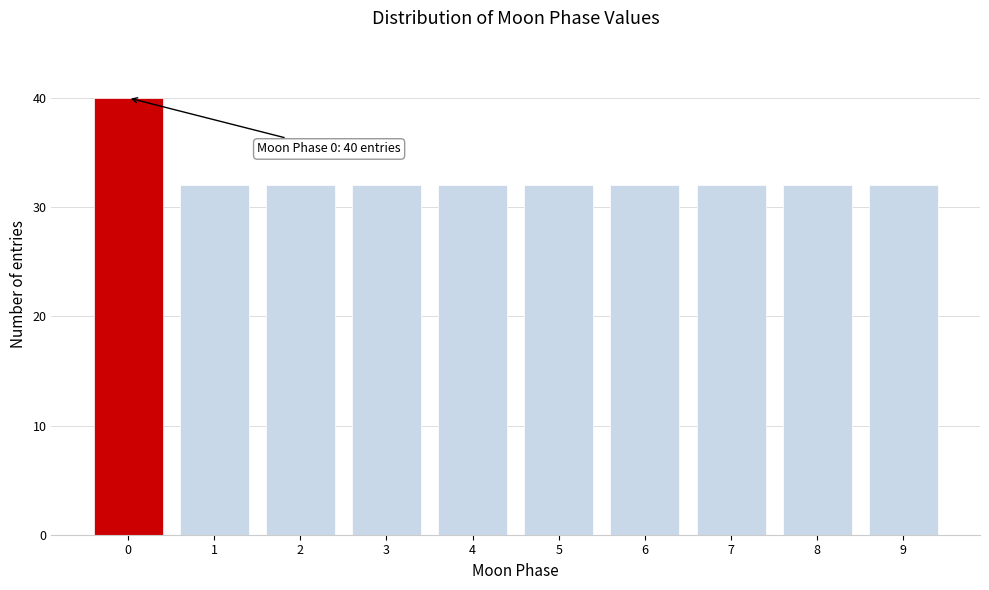

Reading right to left, extract all data points from this chart.

32	32	32	32	32	32	32	32	32	40